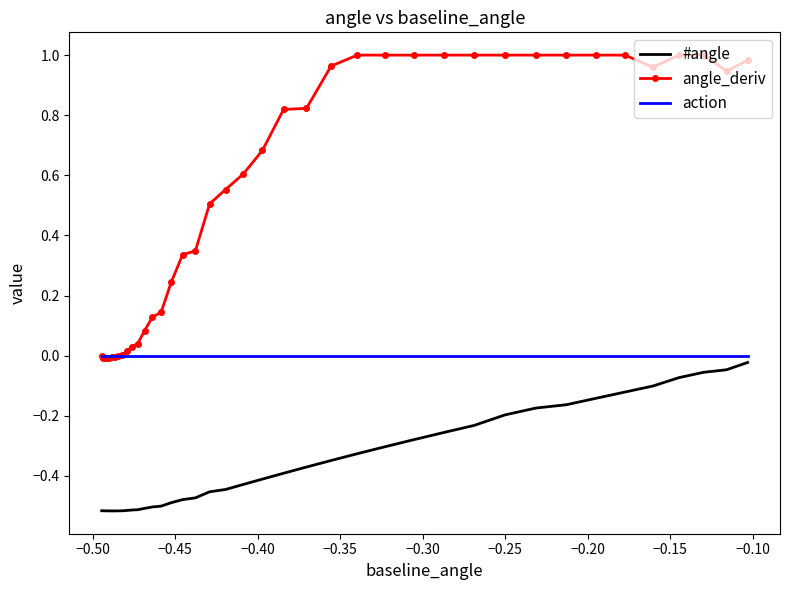

Which series has the widest spread of values?

angle_deriv